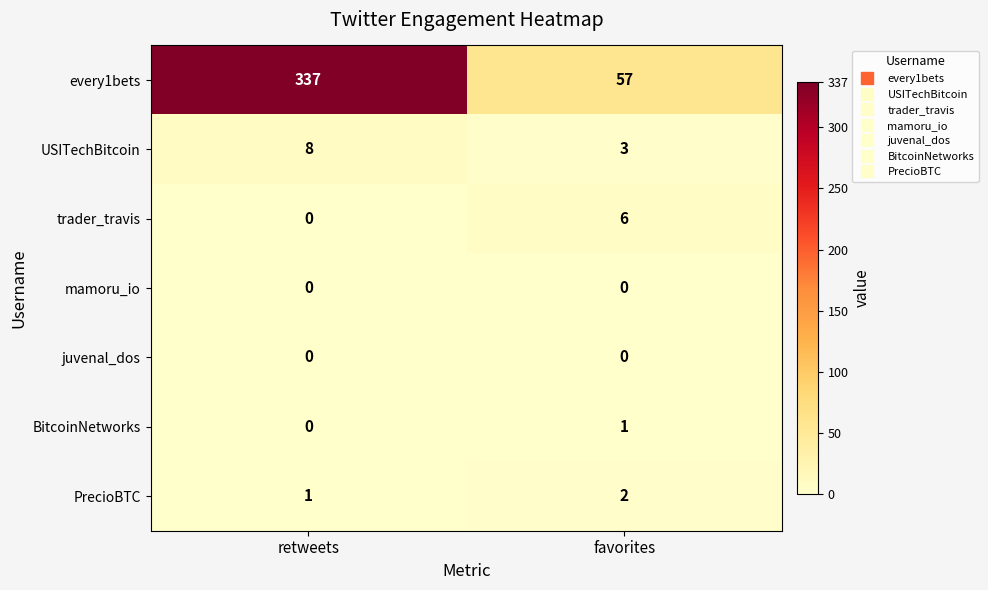

Reading left to right, what are all the values shown in this chart?

every1bets: 337	57
USITechBitcoin: 8	3
trader_travis: 0	6
mamoru_io: 0	0
juvenal_dos: 0	0
BitcoinNetworks: 0	1
PrecioBTC: 1	2